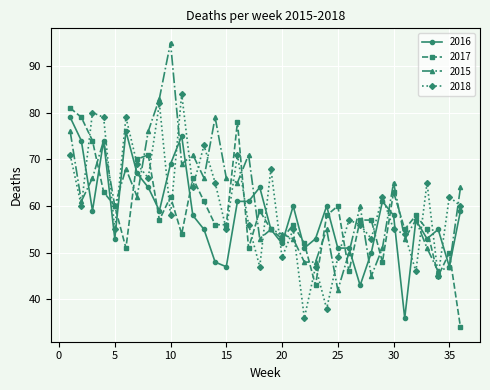

What is the maximum value for 2018?

84